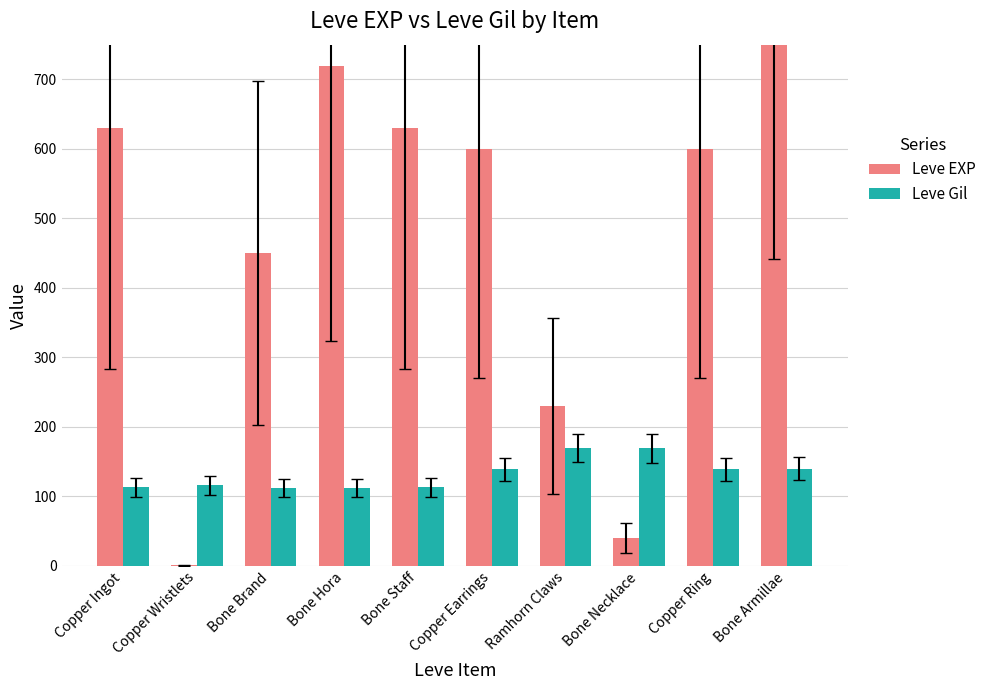

What is the sum of the Leve Gil values at Copper Ring and Bone Brand?

251